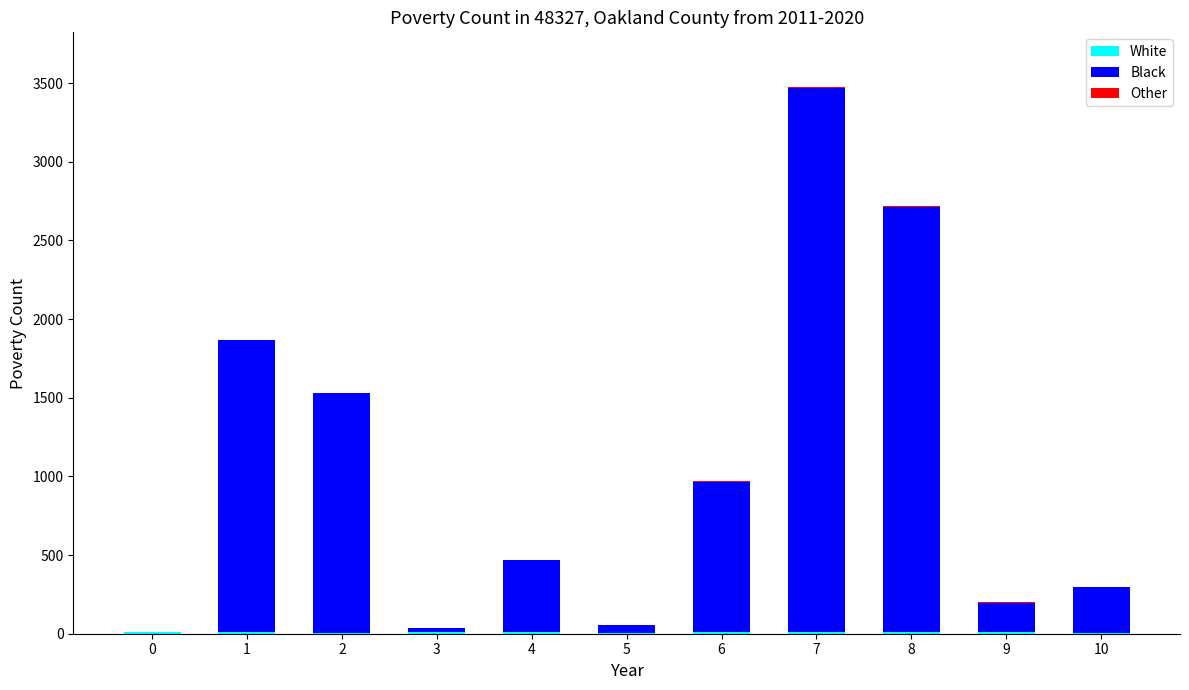

At which category is the sum across all series the highest?

7